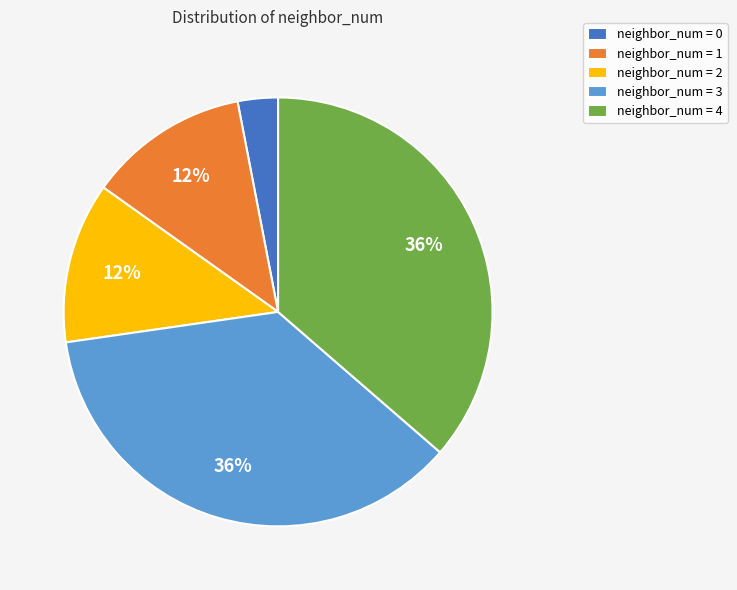

Which category has the smallest portion of the pie?

neighbor_num = 0